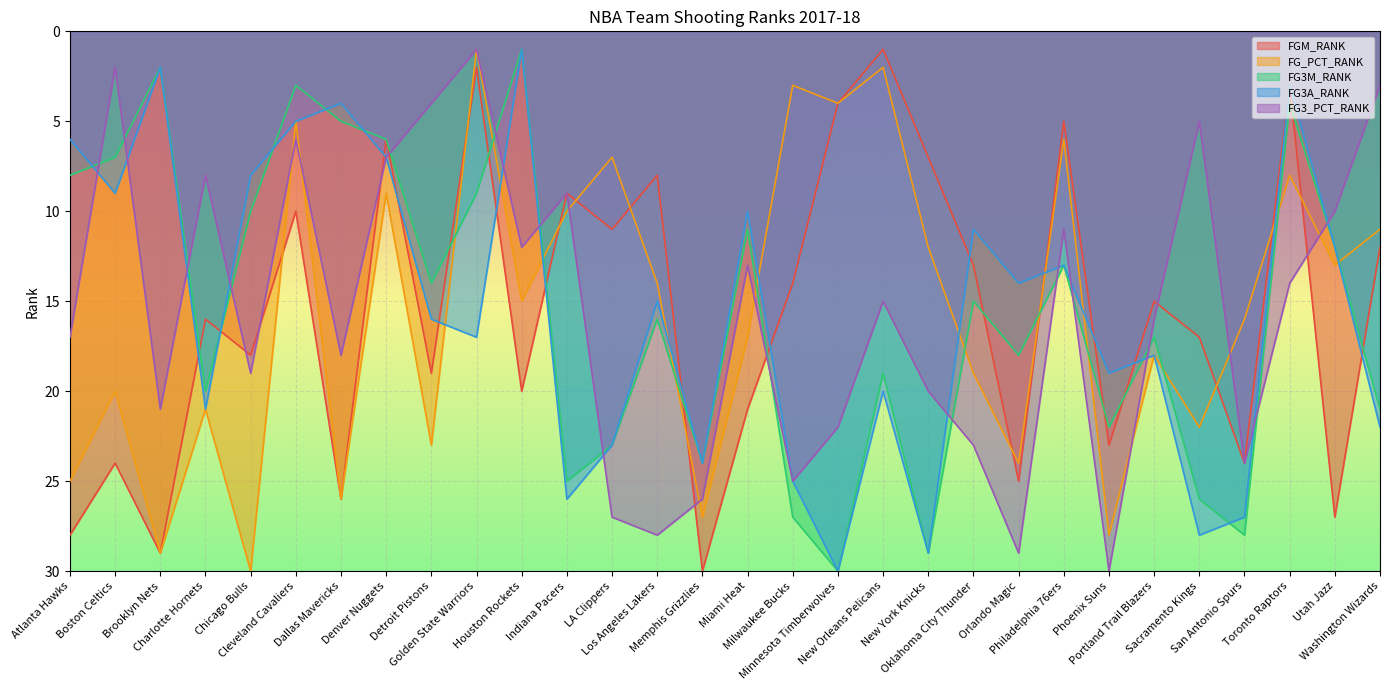

Rank the series by their maximum value, from highest to lowest.

FGM_RANK, FG_PCT_RANK, FG3M_RANK, FG3A_RANK, FG3_PCT_RANK